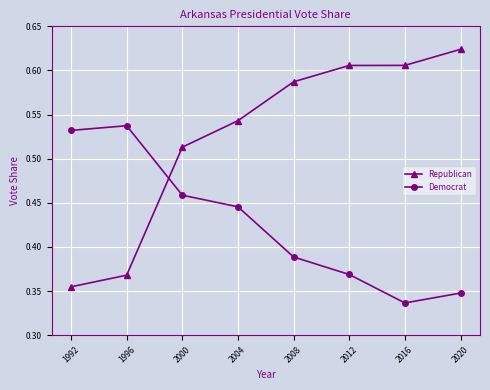

Which series has the largest total across all categories?

Republican